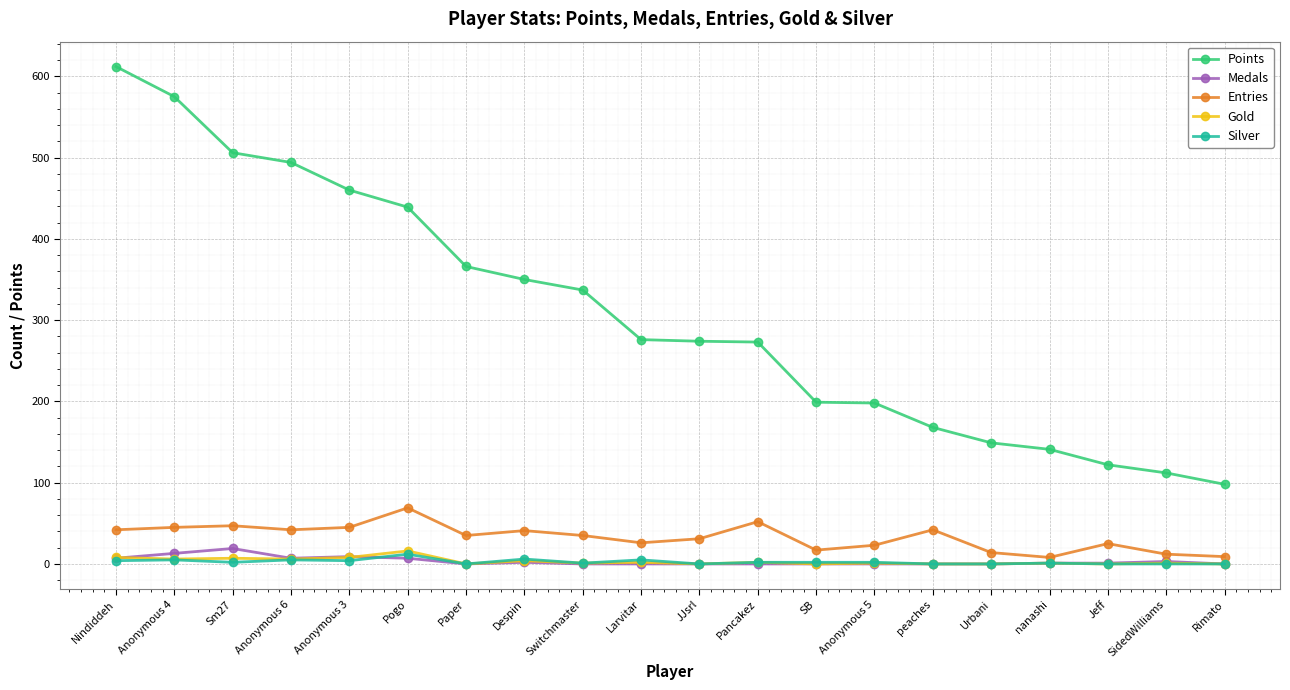

True or false: Silver and Points intersect in this chart.

False